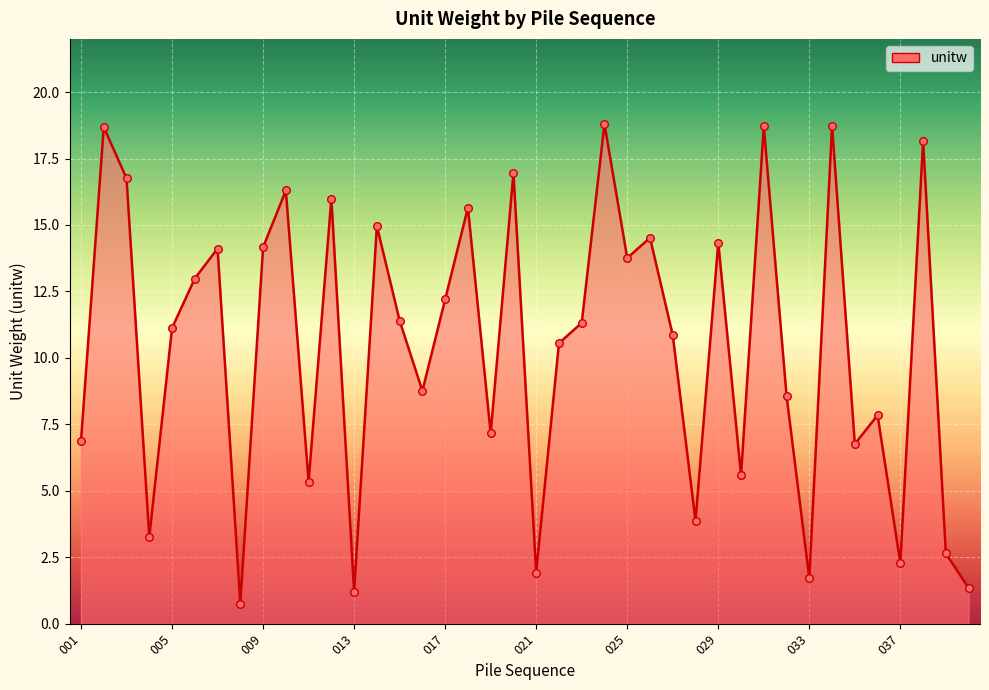

What is the maximum value shown in the chart?

18.8